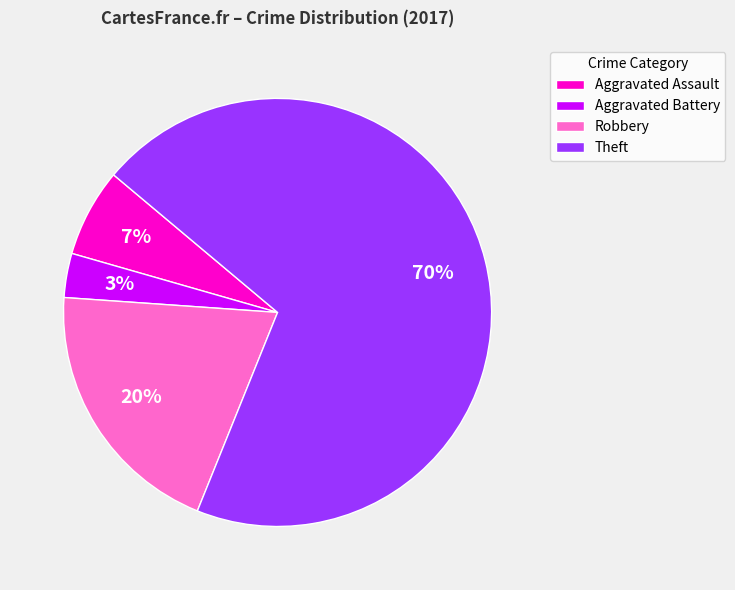

True or false: Theft accounts for 70% of the total.

True